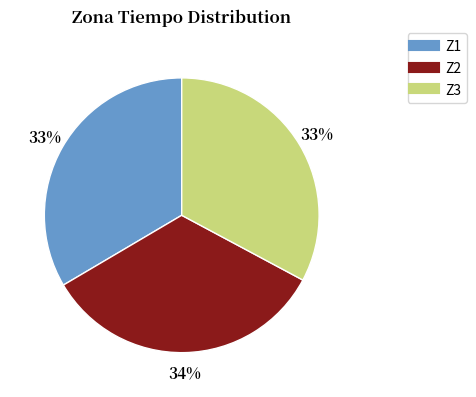

True or false: Z1 accounts for 22% of the total.

False